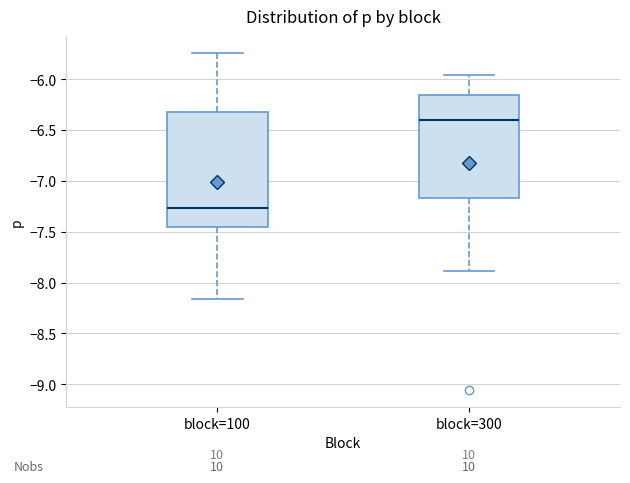

Where does the upper whisker of the box for block=100 end on the y-axis? The values are not printed on the chart, so give them approximately, as read against the axis.

-5.75